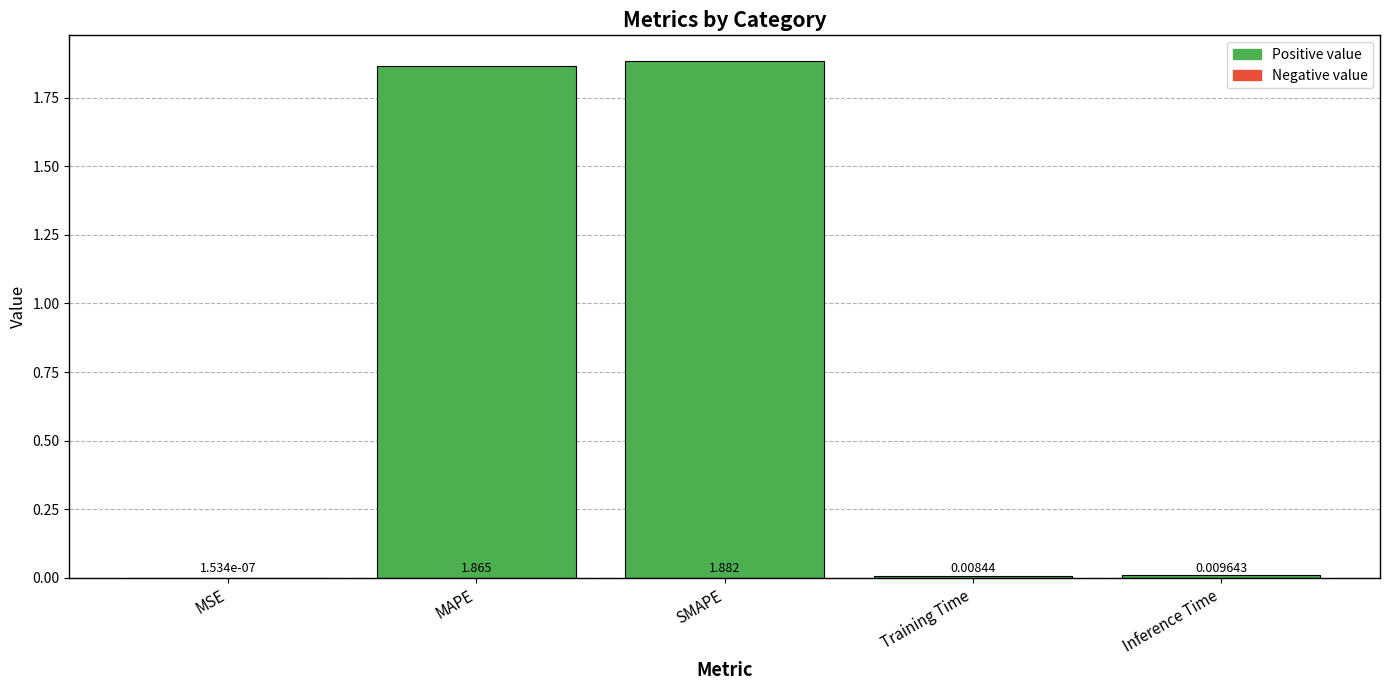

At which category does the chart reach its peak across all series?

SMAPE